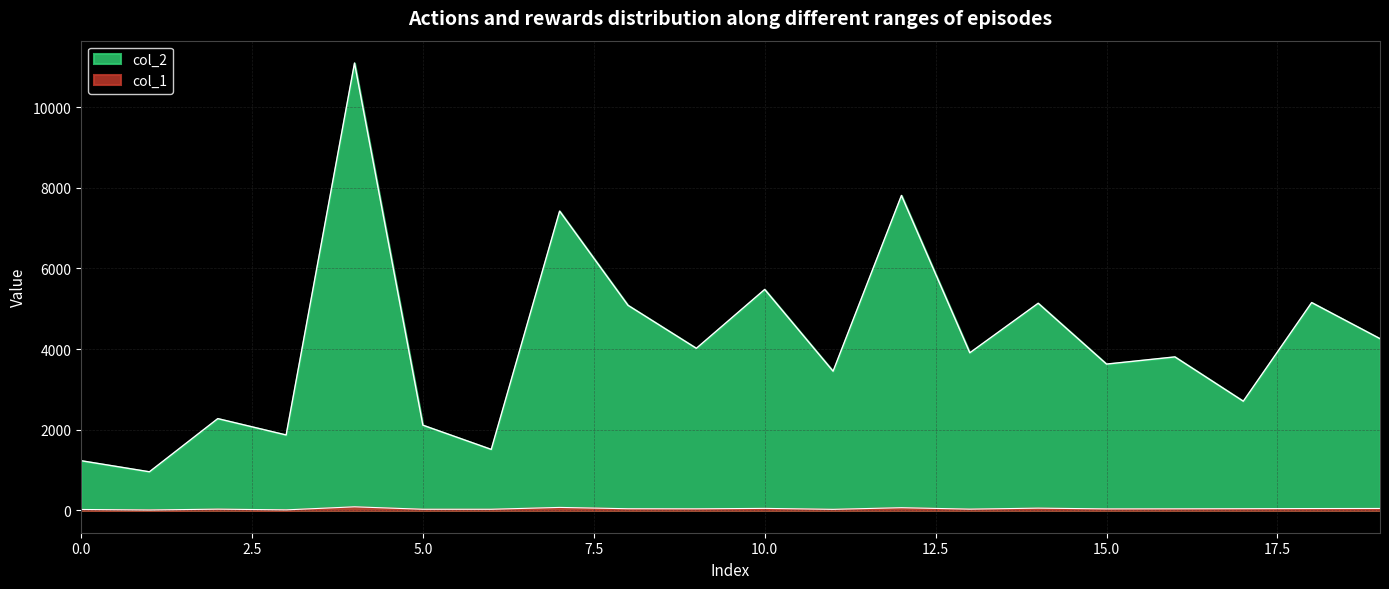

True or false: col_1 and col_2 cross at least once.

False